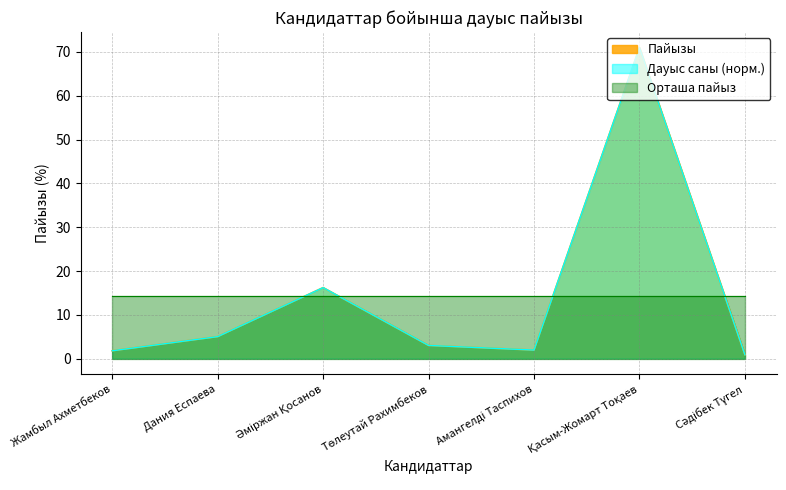

At which label does the data first exceed 3?

Дания Еспаева